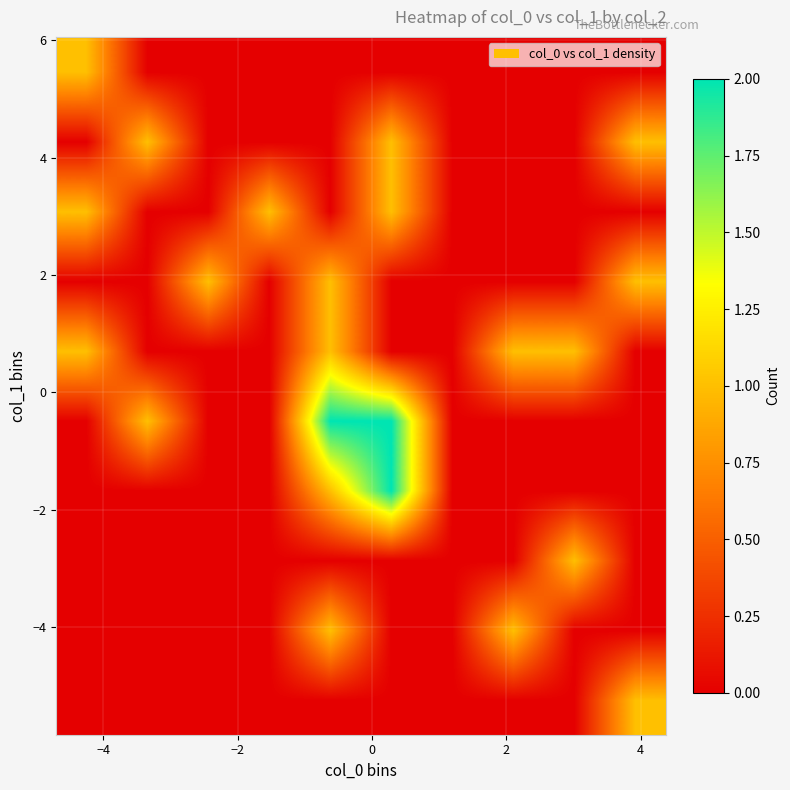

How many data points does each series have?

10